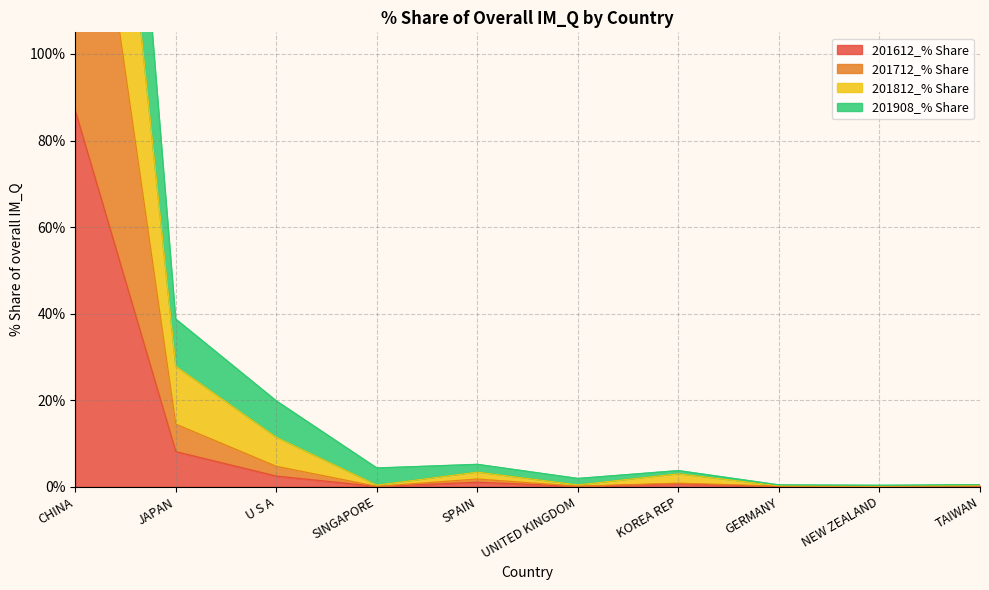

What is the label of the 7th point from the left?

KOREA REP